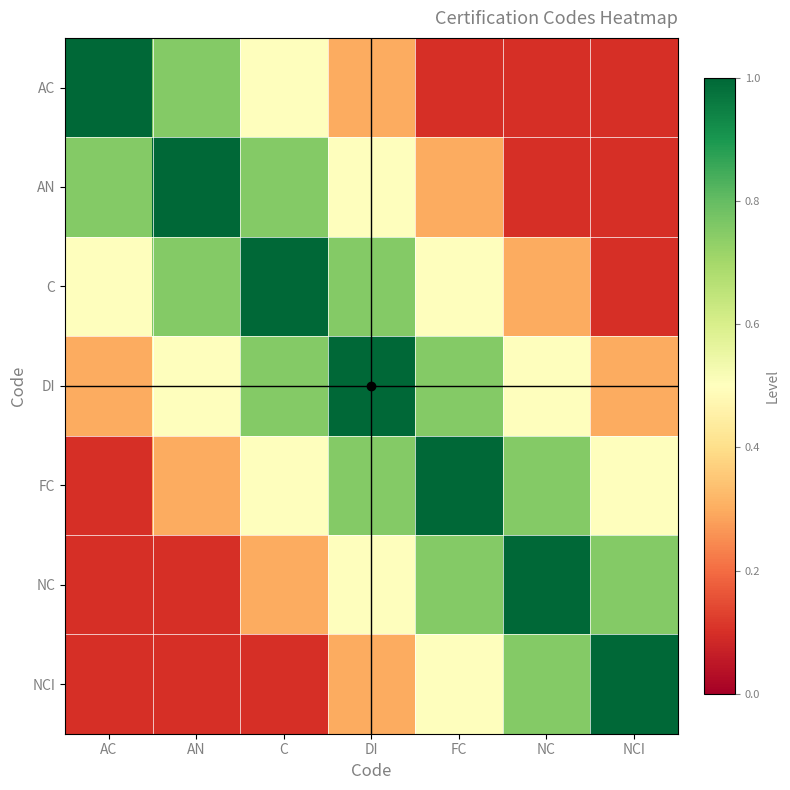

Reading right to left, what are all the values shown in this chart?

AC: NCI=0.1	NC=0.1	FC=0.1	DI=0.3	C=0.5	AN=0.8	AC=1.0
AN: NCI=0.1	NC=0.1	FC=0.3	DI=0.5	C=0.8	AN=1.0	AC=0.8
C: NCI=0.1	NC=0.3	FC=0.5	DI=0.8	C=1.0	AN=0.8	AC=0.5
DI: NCI=0.3	NC=0.5	FC=0.8	DI=1.0	C=0.8	AN=0.5	AC=0.3
FC: NCI=0.5	NC=0.8	FC=1.0	DI=0.8	C=0.5	AN=0.3	AC=0.1
NC: NCI=0.8	NC=1.0	FC=0.8	DI=0.5	C=0.3	AN=0.1	AC=0.1
NCI: NCI=1.0	NC=0.8	FC=0.5	DI=0.3	C=0.1	AN=0.1	AC=0.1